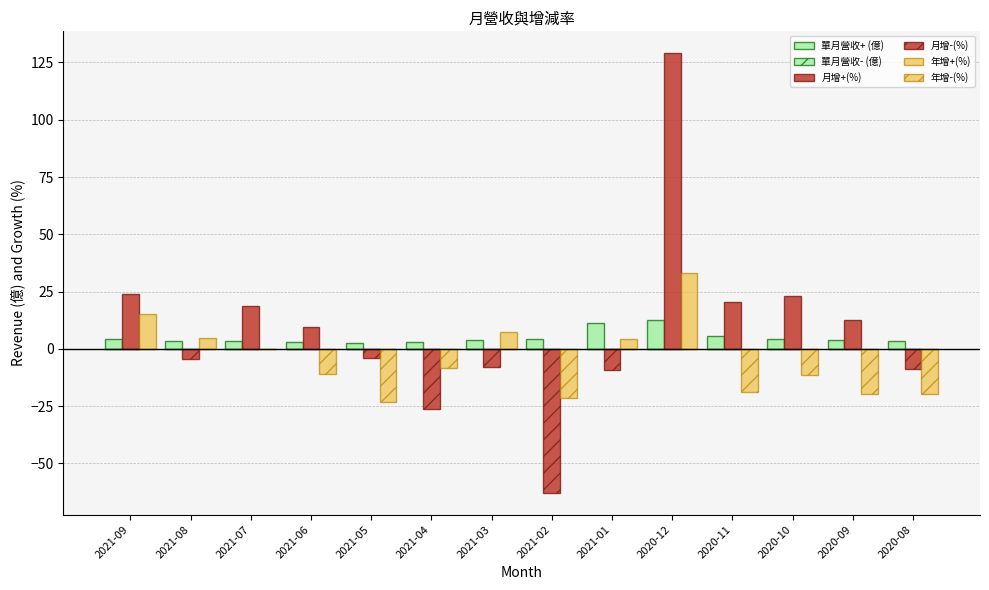

How many data points in 單月營收(億) are less than 3?

3